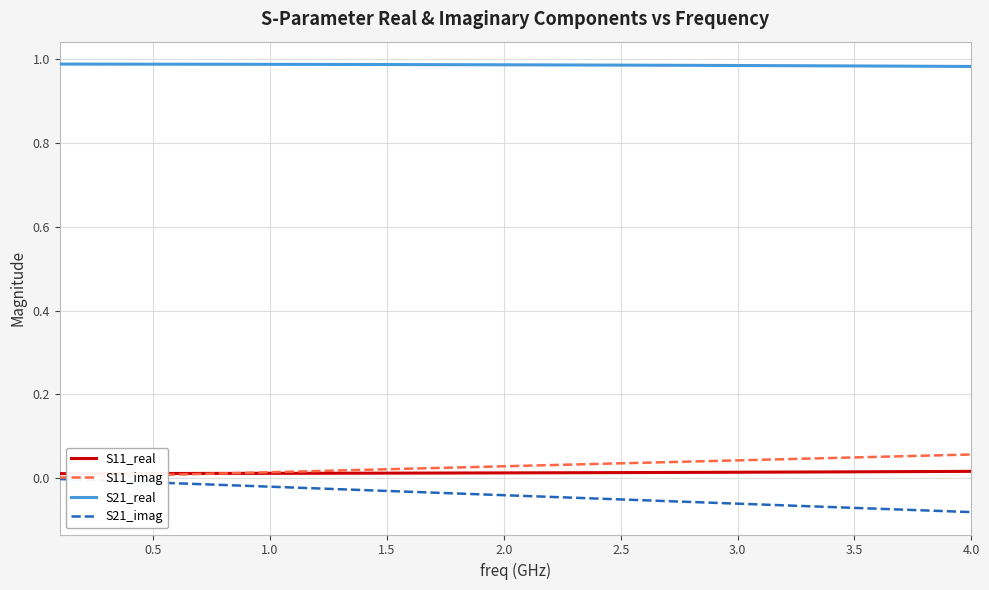

Which series has the largest total across all categories?

S21_real